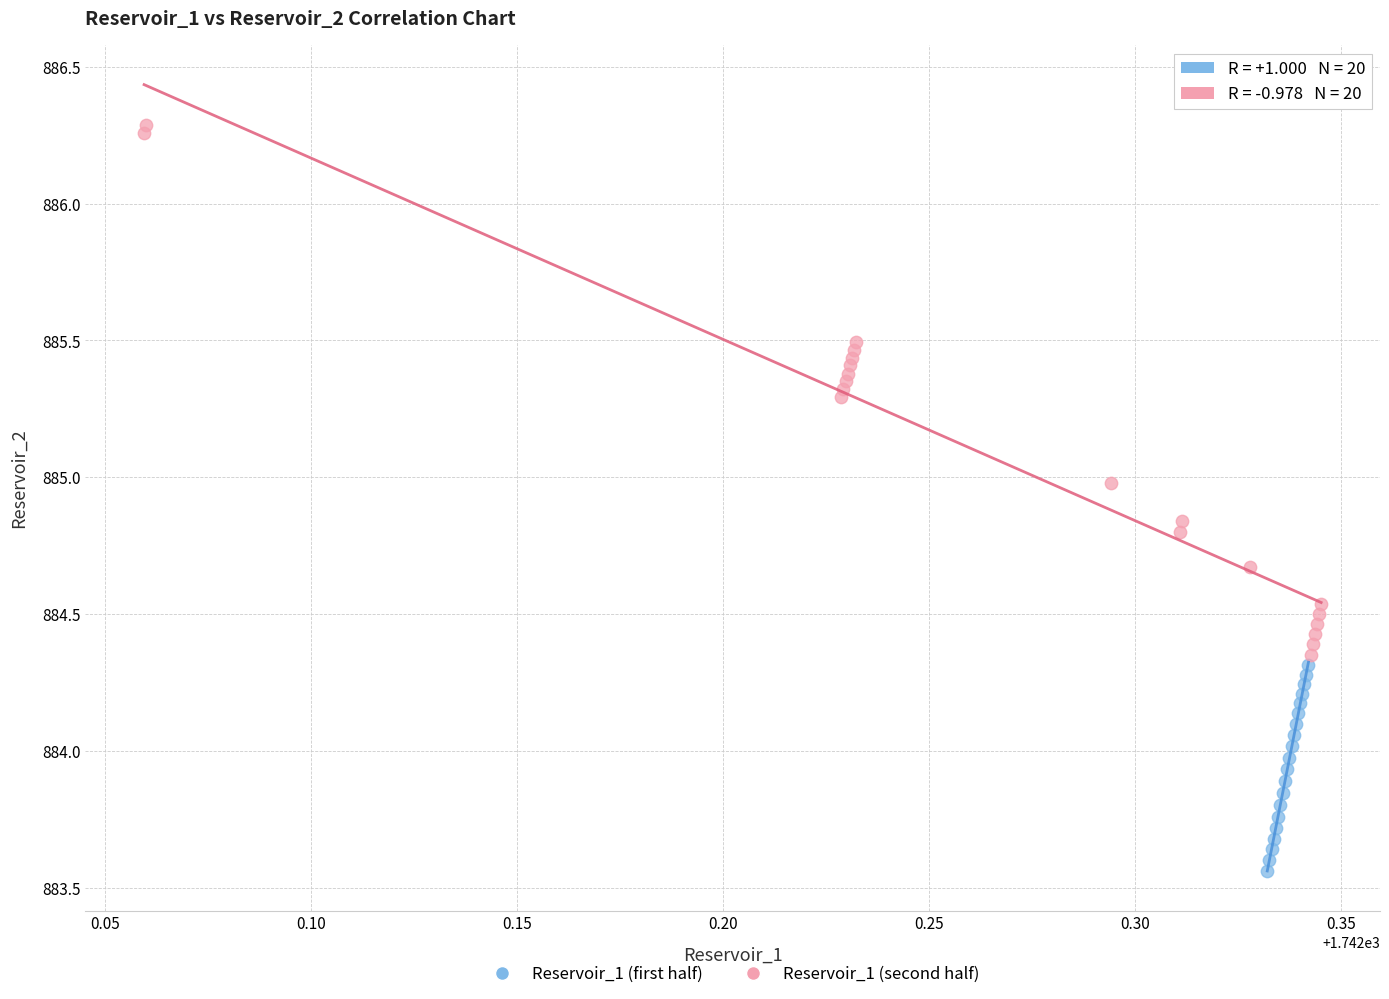

Which series reaches the maximum Y coordinate?

Reservoir_1 (second half)